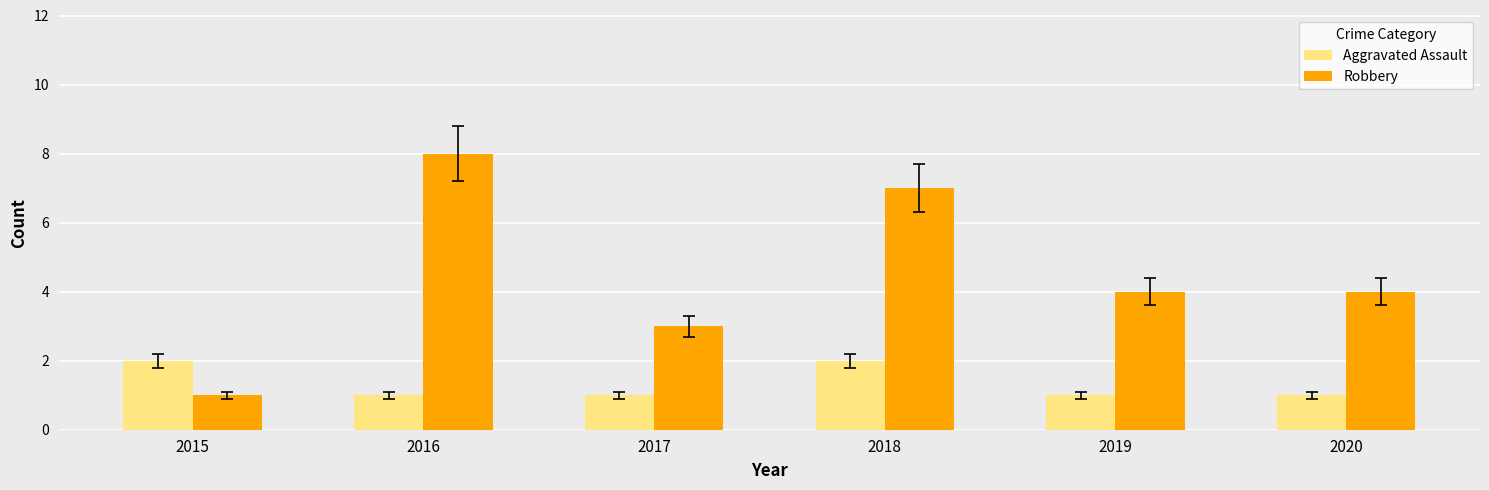

What is the sum of the Aggravated Assault values at 2020 and 2017?

2